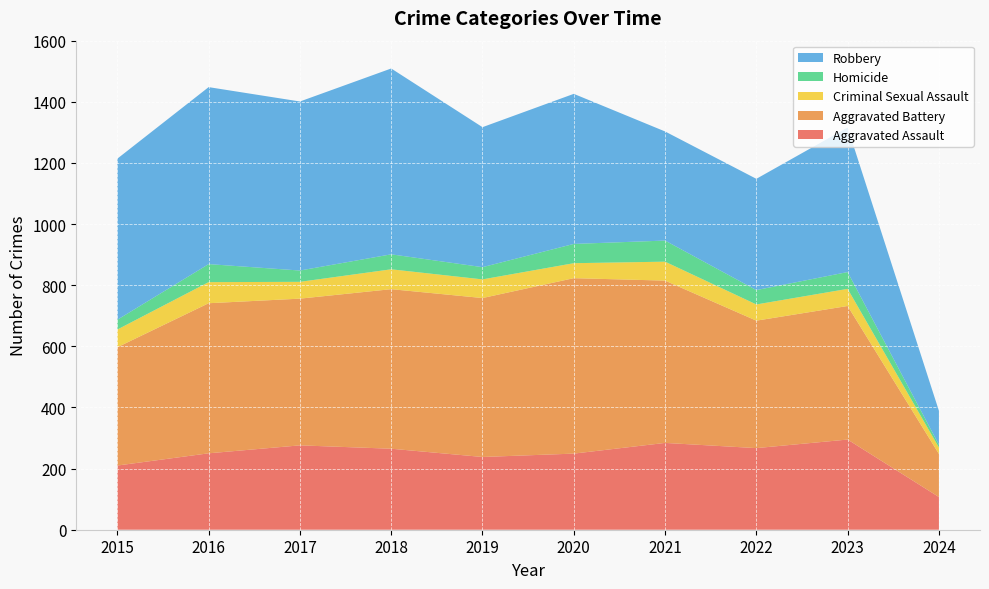

Reading left to right, what are all the values shown in this chart?

Aggravated Assault: 210	250	276	265	238	249	284	267	295	107
Aggravated Battery: 387	491	480	522	520	574	531	417	437	141
Criminal Sexual Assault: 58	69	55	65	61	49	62	53	56	21
Homicide: 32	59	37	49	40	63	69	47	55	9
Robbery: 527	579	553	608	458	491	357	364	473	111